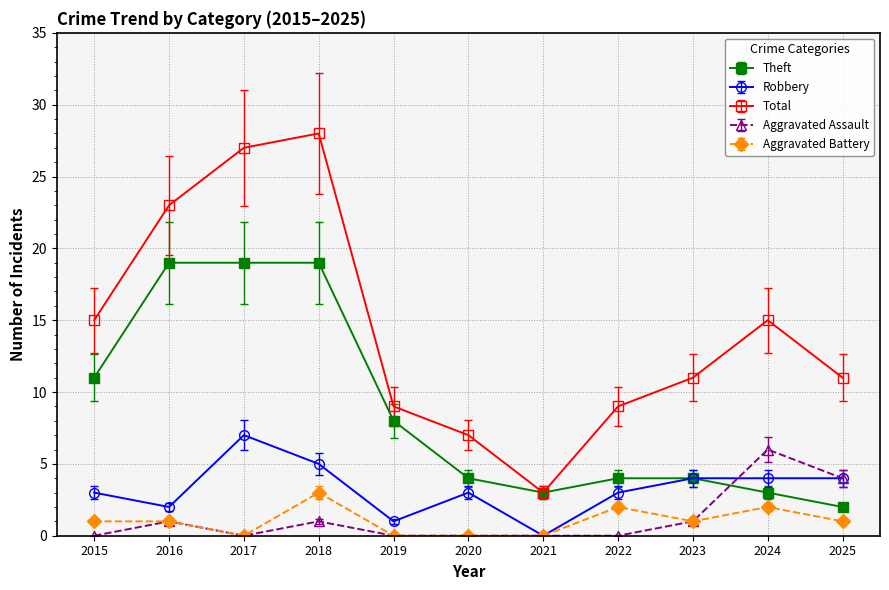

Rank the series by their maximum value, from highest to lowest.

Total, Theft, Robbery, Aggravated Assault, Aggravated Battery